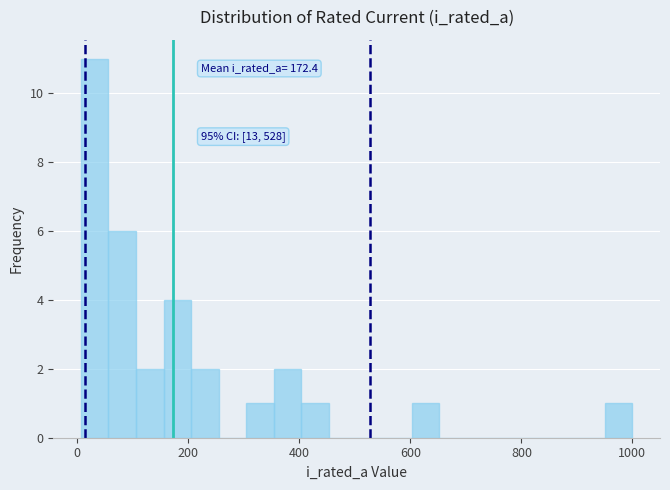

Read against the x-axis, roughly where is the centre of the tallest bar?

40